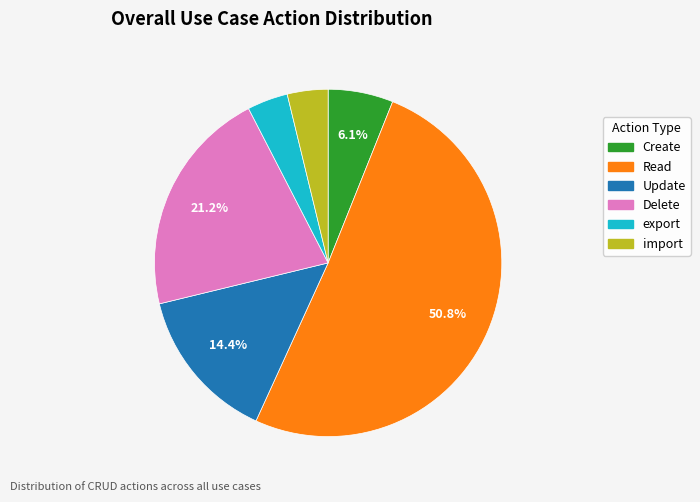

True or false: Update accounts for 23% of the total.

False